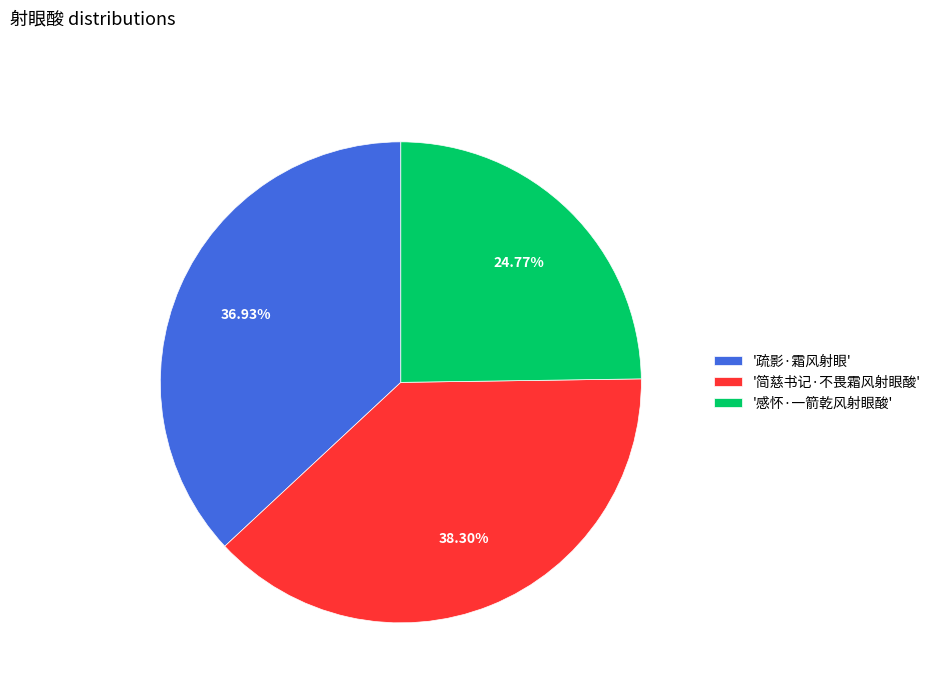

Rank the categories by value from highest to lowest.

'简慈书记·不畏霜风射眼酸', '疏影·霜风射眼', '感怀·一箭乾风射眼酸'